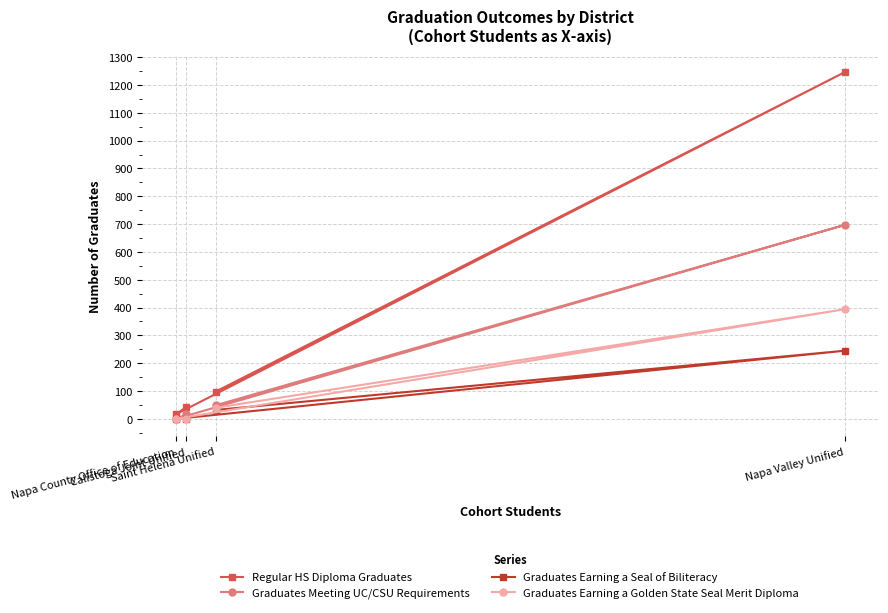

What is the difference between the second highest and minimum values in the Graduates Earning a Golden State Seal Merit Diploma series?

40